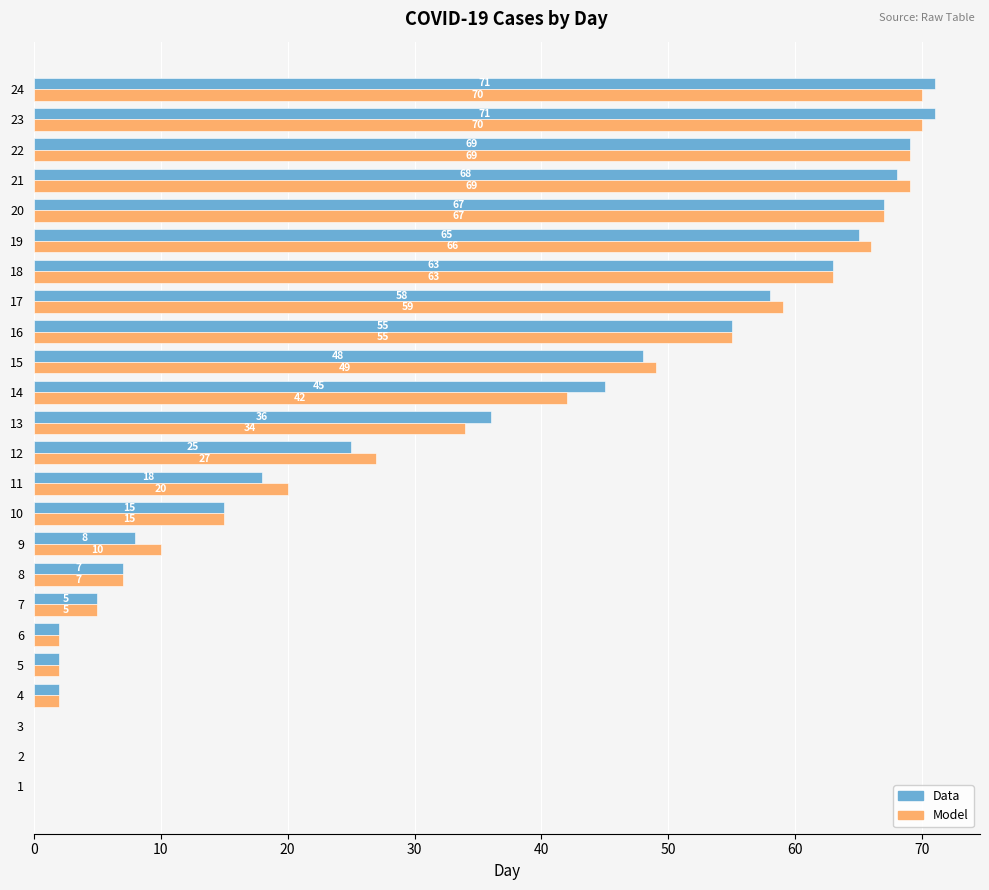

What is the highest value of the Data series?

71